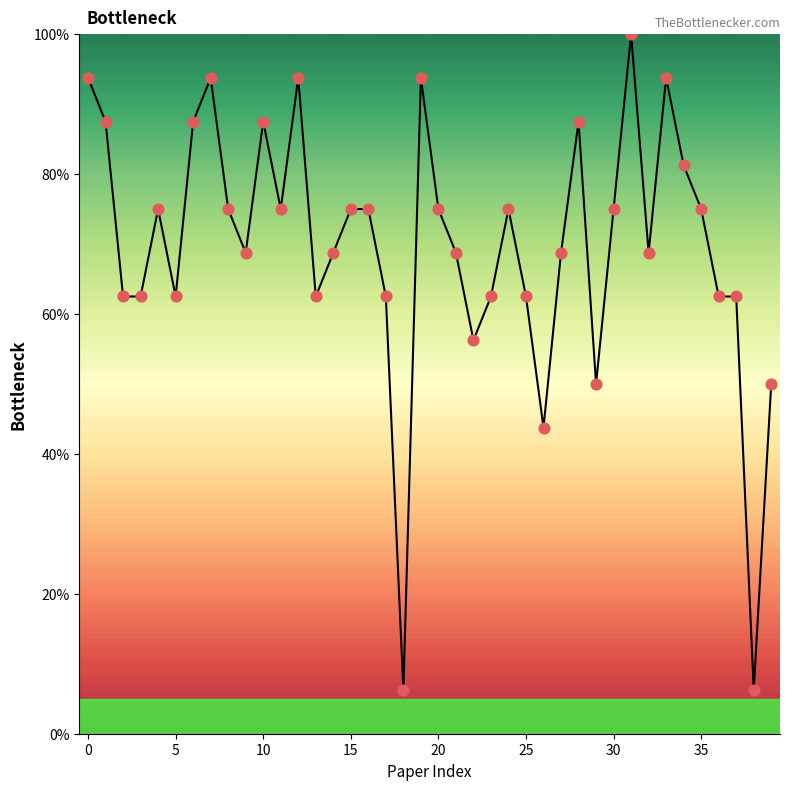

How many lines are shown in the chart?

1